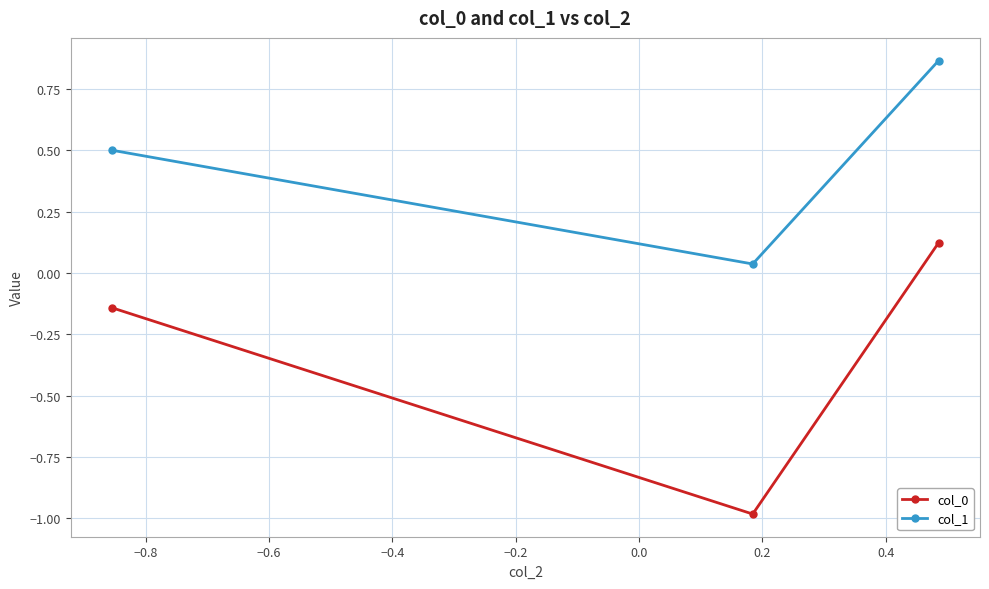

What is the lowest value of the col_0 series?

-1.0